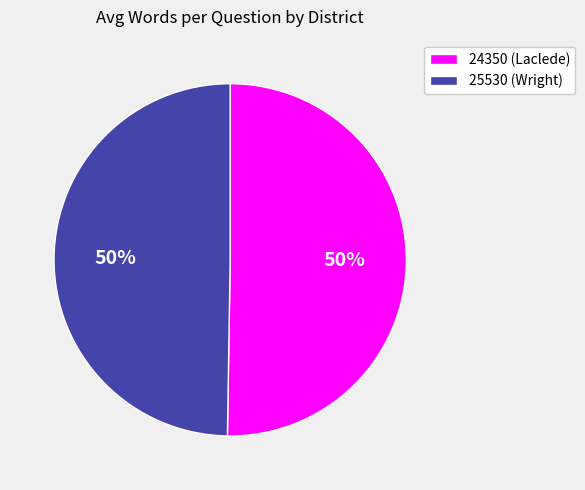

Combined, do 24350 (Laclede) and 25530 (Wright) account for over 50%?

Yes